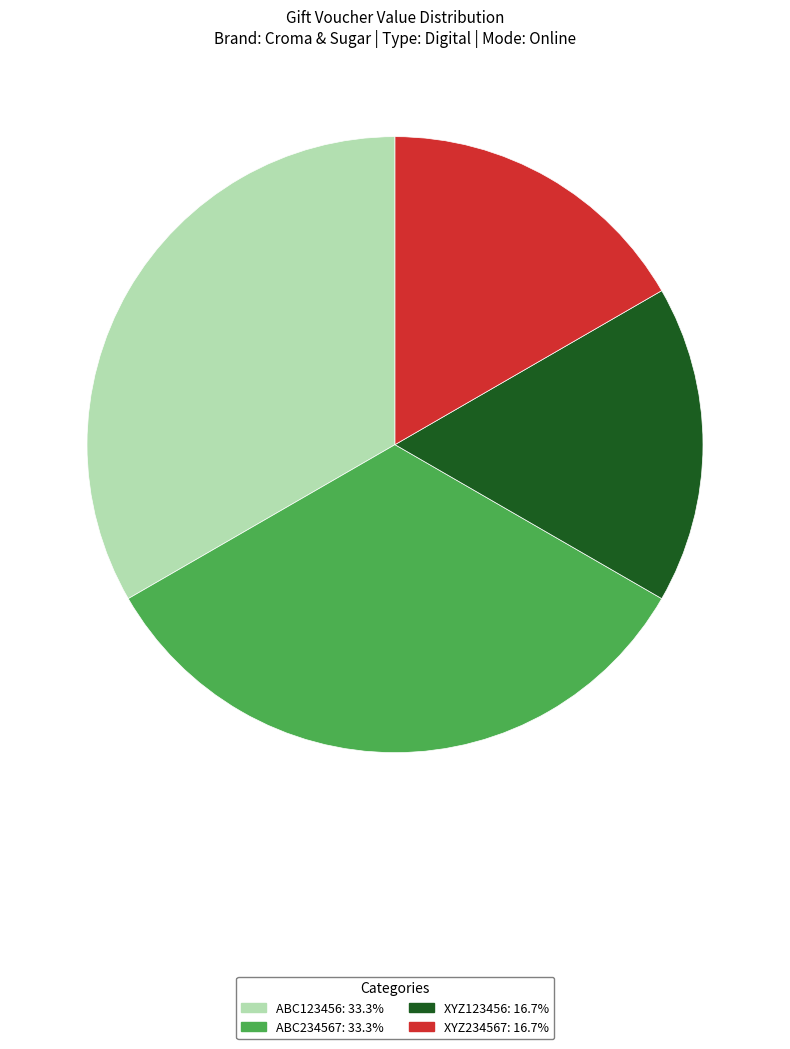

What is the ratio of the value at ABC234567: 33.3% to the value at ABC123456: 33.3%?

1.0